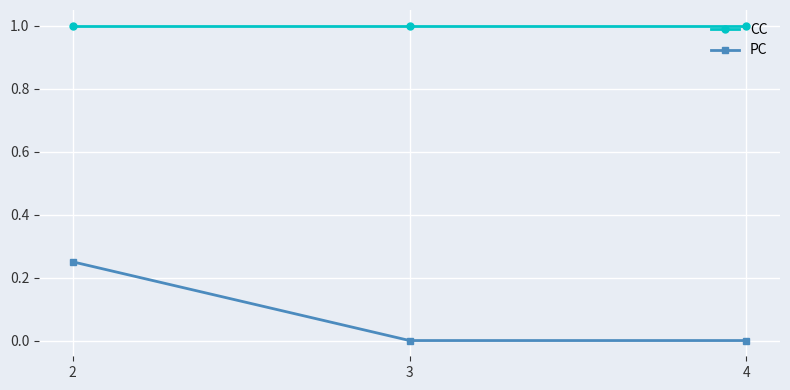

How many categories are shown in the chart?

3